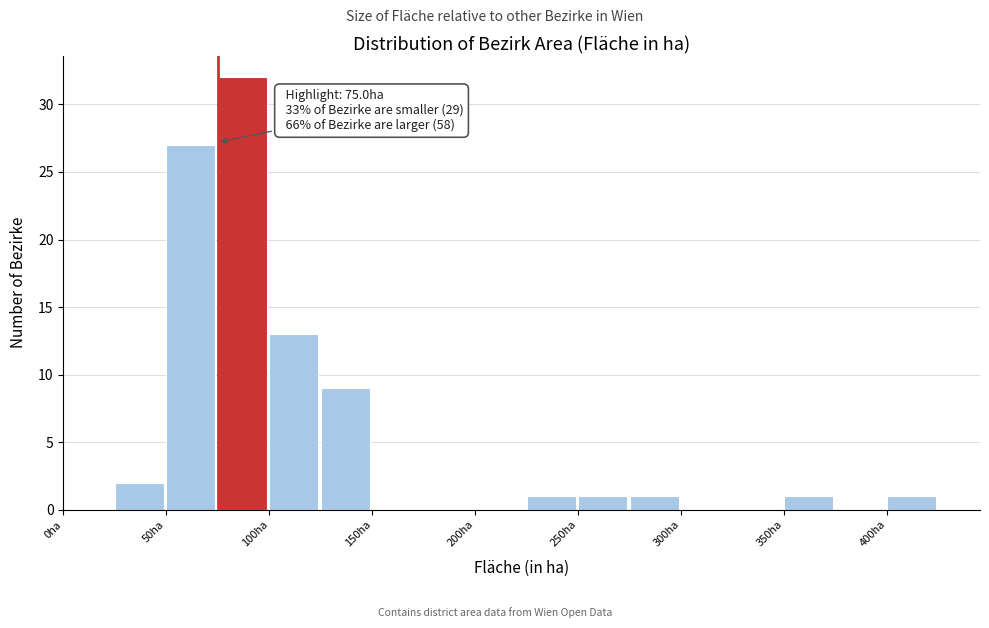

Over which range of the x-axis is the bar tallest?

75 to 100